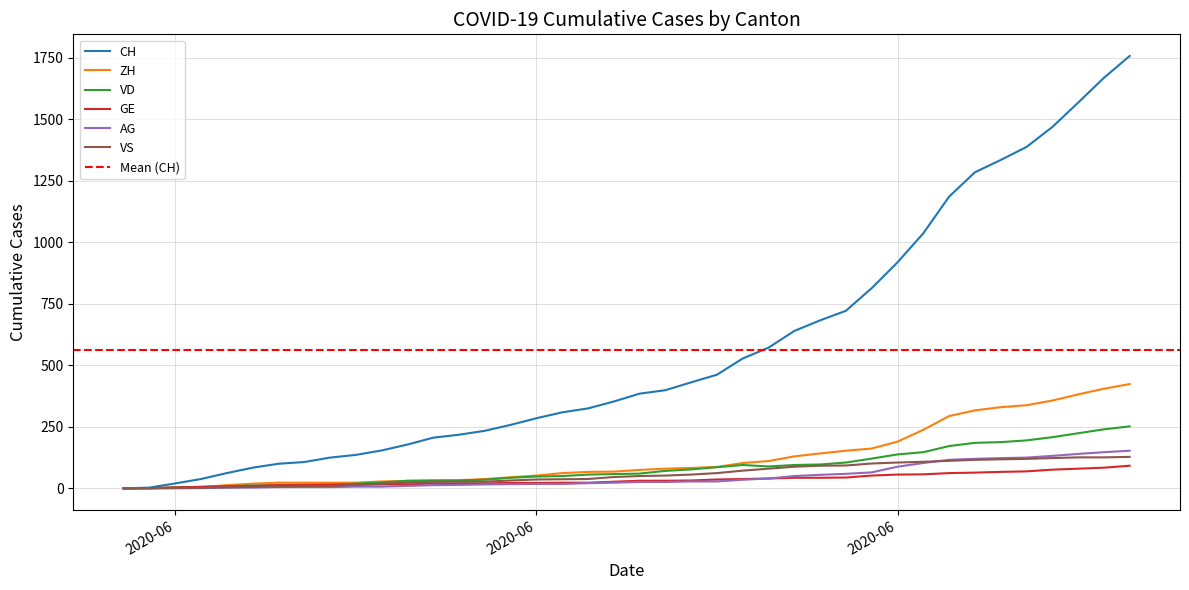

List the series in order of their peak value, lowest first.

GE, VS, AG, VD, ZH, CH